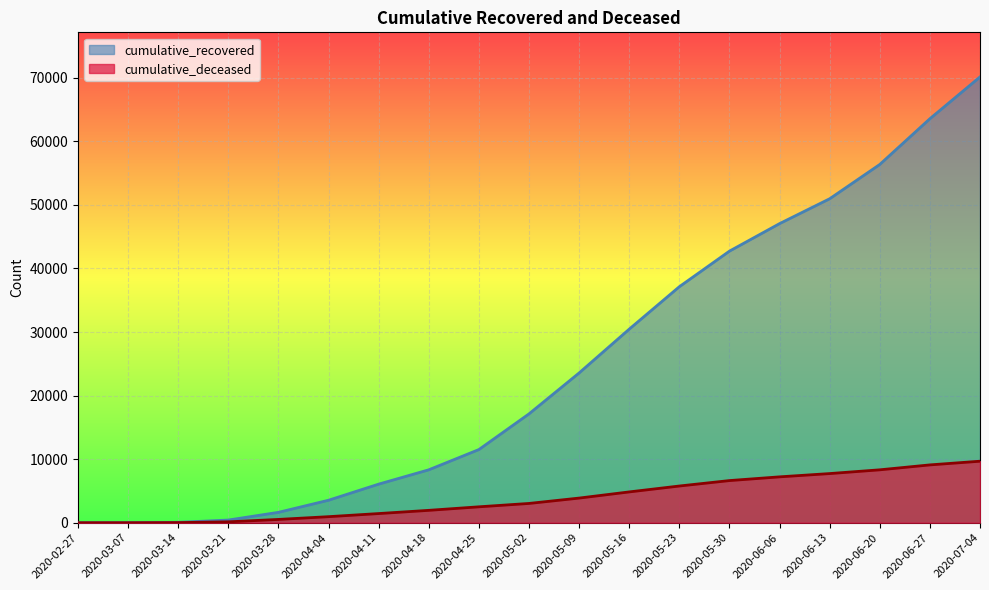

List the series in order of their overall mean, lowest first.

cumulative_deceased, cumulative_recovered